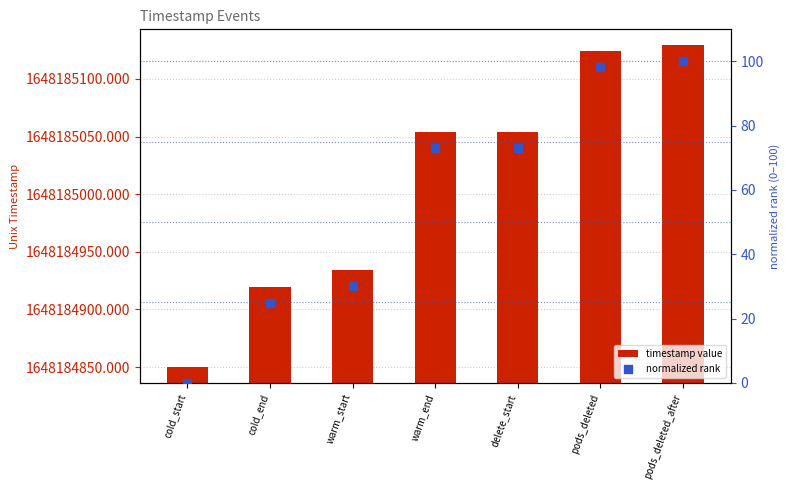

Which series has the widest spread of Y values?

timestamp value